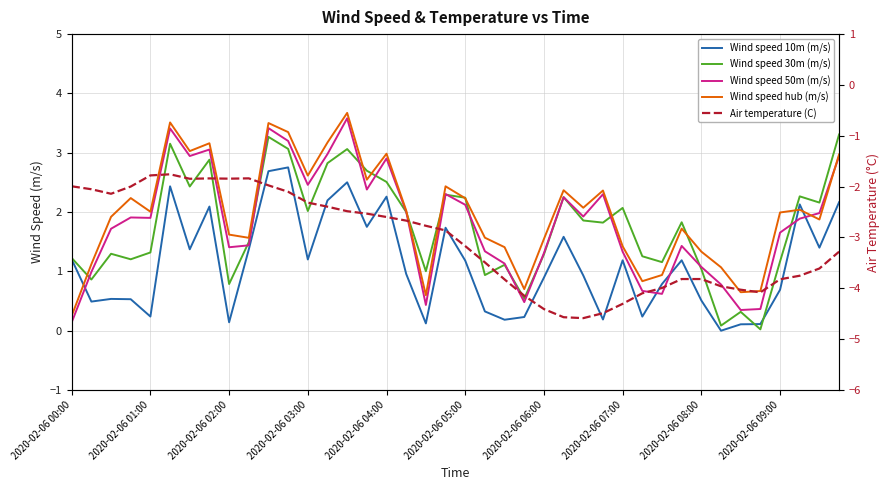

Rank the series by their maximum value, from highest to lowest.

Wind speed hub (m/s), Wind speed 50m (m/s), Wind speed 30m (m/s), Wind speed 10m (m/s), Air temperature (C)